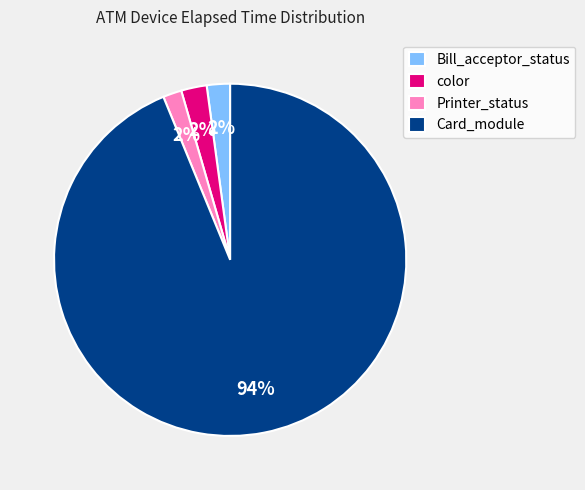

Between Card_module and Bill_acceptor_status, which is larger?

Card_module